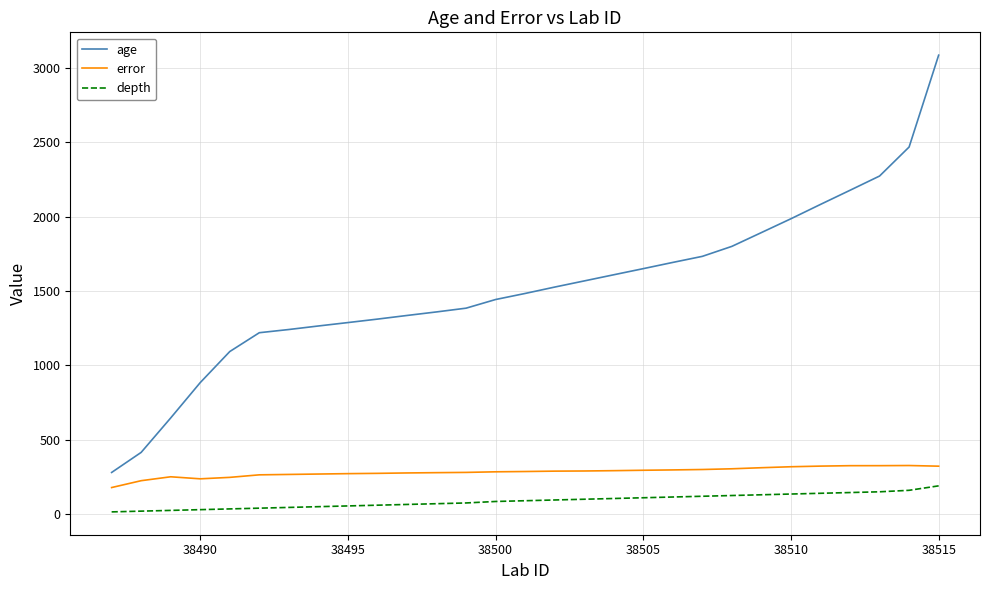

True or false: age and depth cross at least once.

False